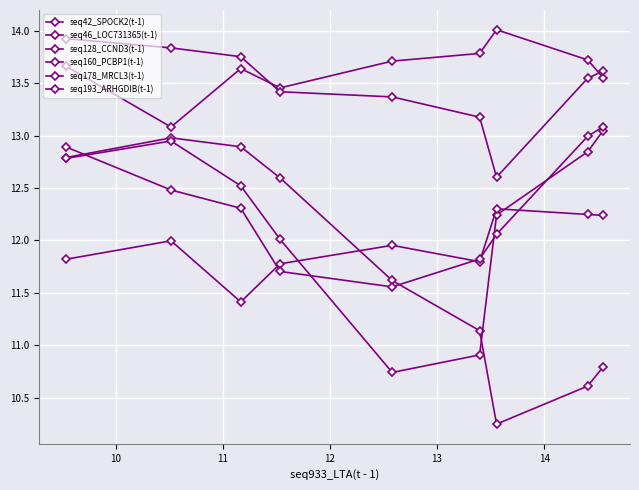

Count the number of data series in this chart.

6